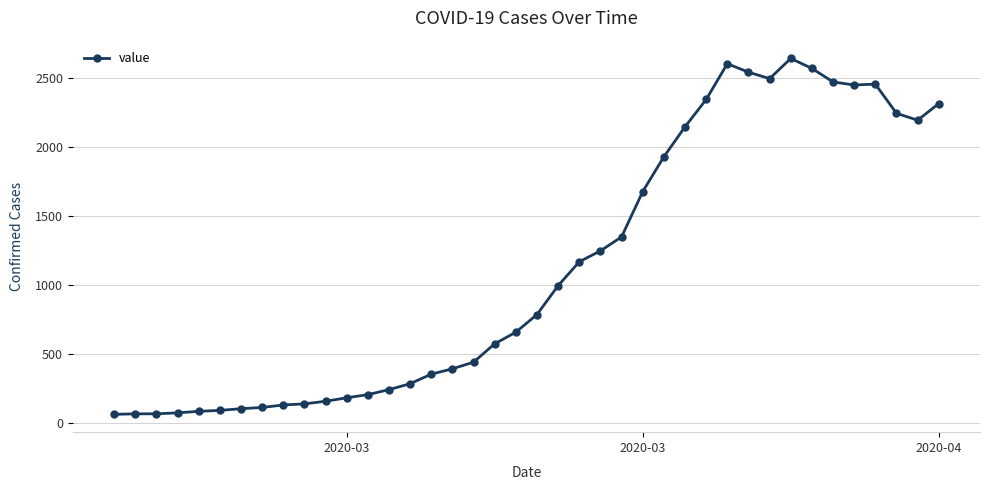

What is the difference between the second highest and second lowest values?

2535